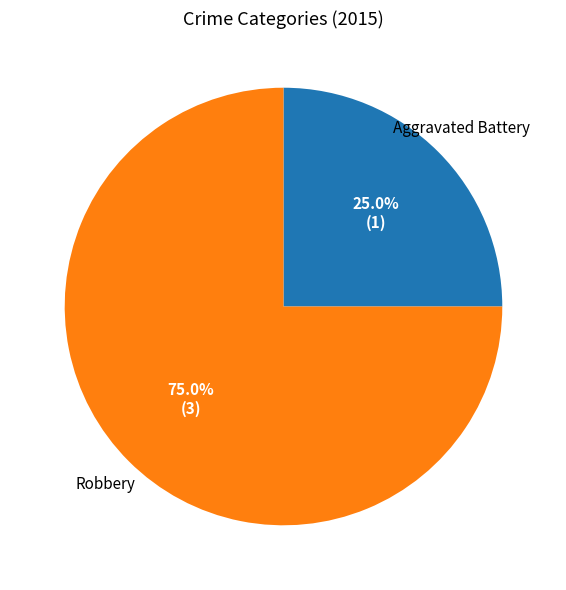

How many slices are in this pie chart?

2